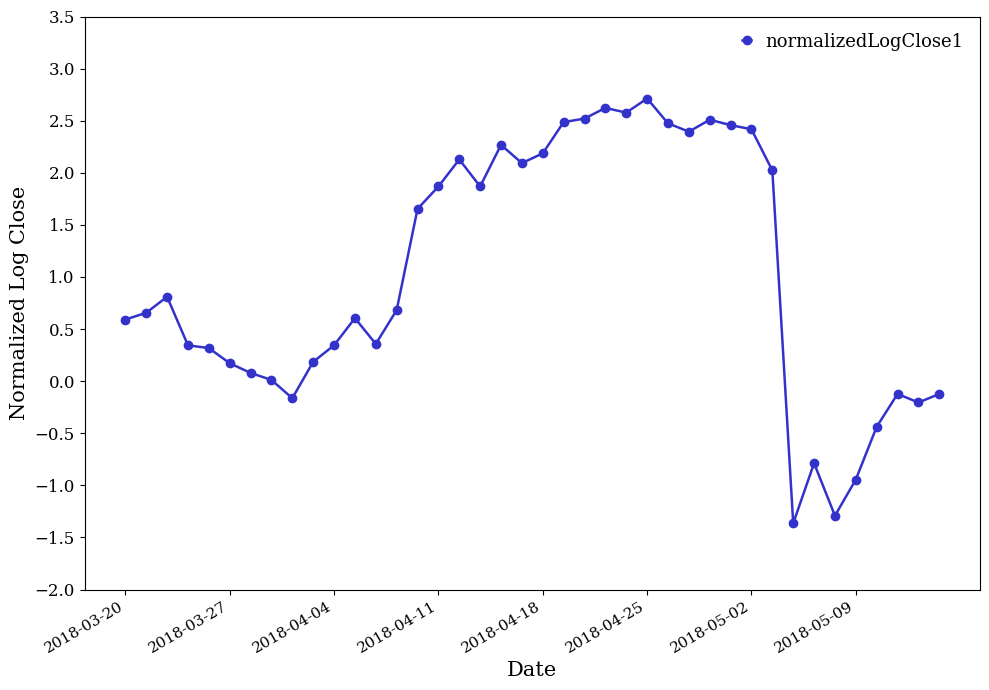

What is the sum of all values?

41.0